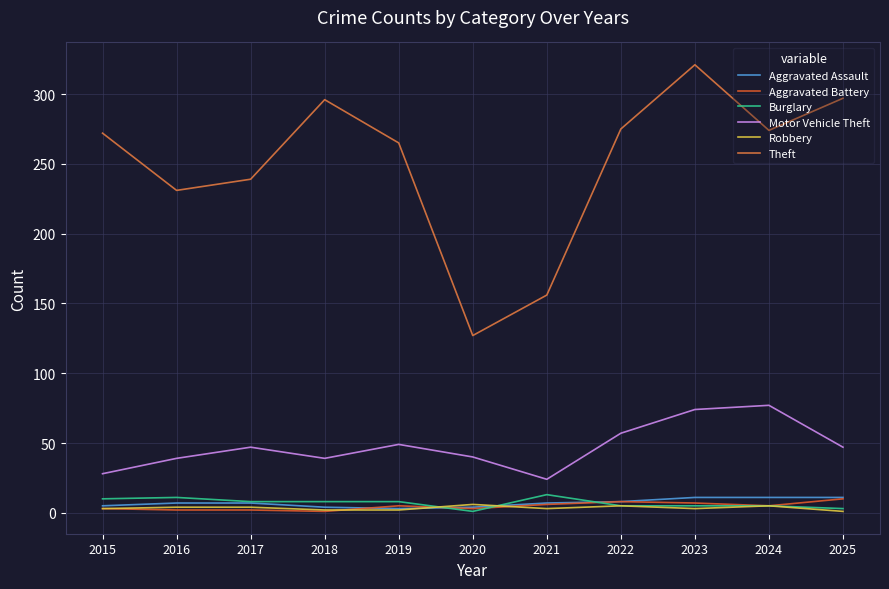

True or false: Burglary and Motor Vehicle Theft cross at least once.

False